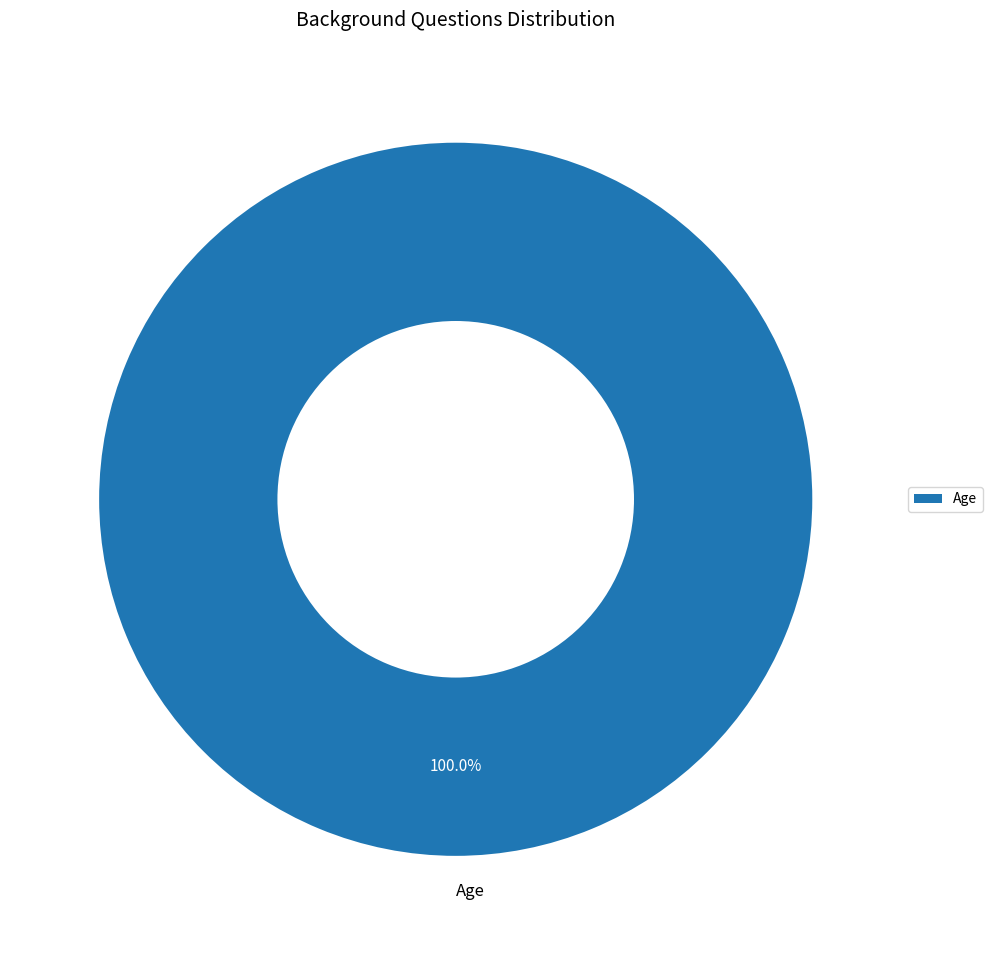

Which slice represents more than half of the pie?

Age